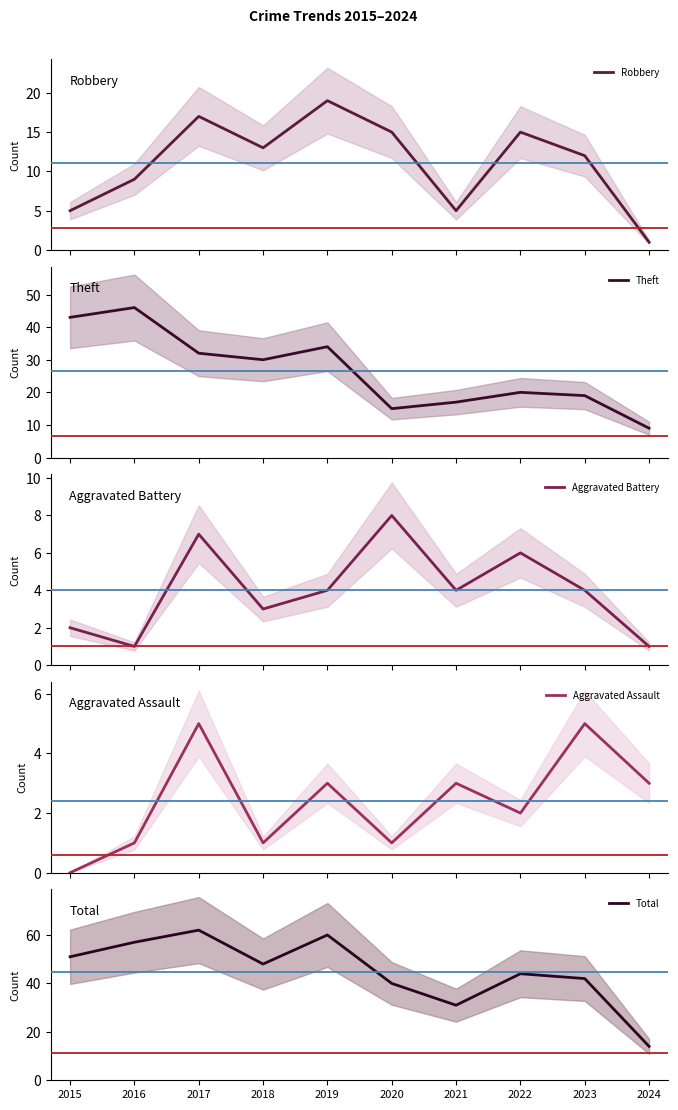

What is the value of the Robbery point at the 6th from the left?

15